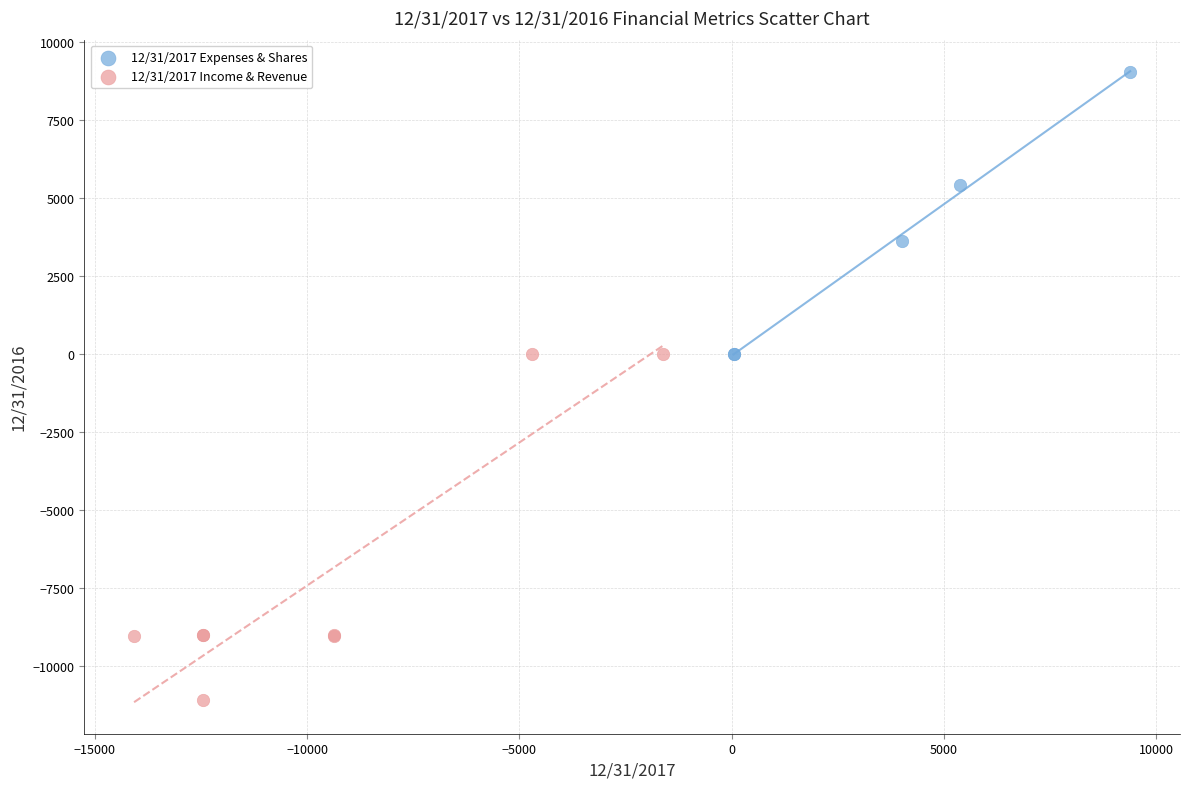

Which series has the widest spread of Y values?

12/31/2017 Income & Revenue